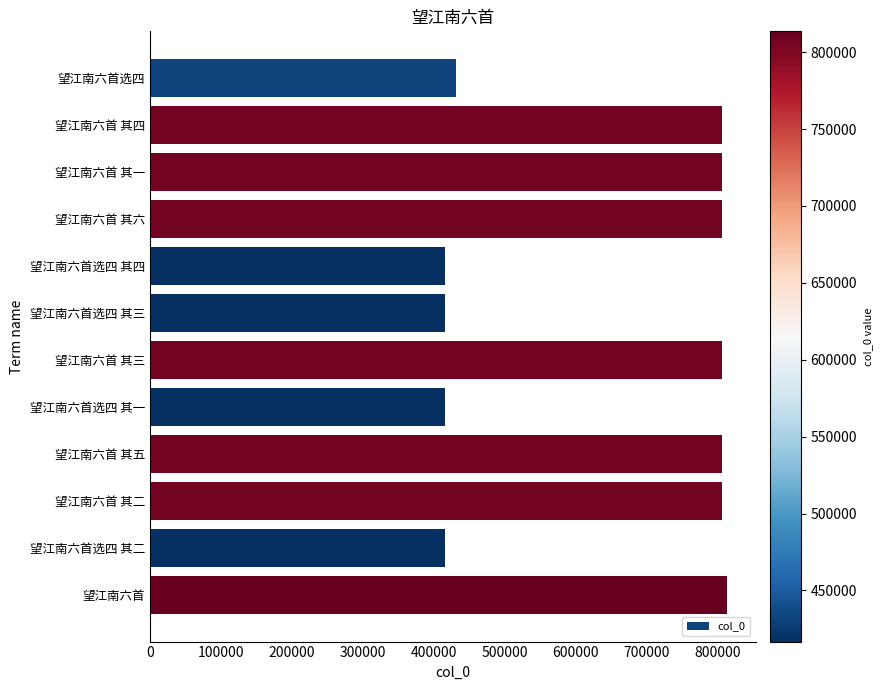

The chart shows a value of 186461 at 望江南六首选四 其二. True or false?

False